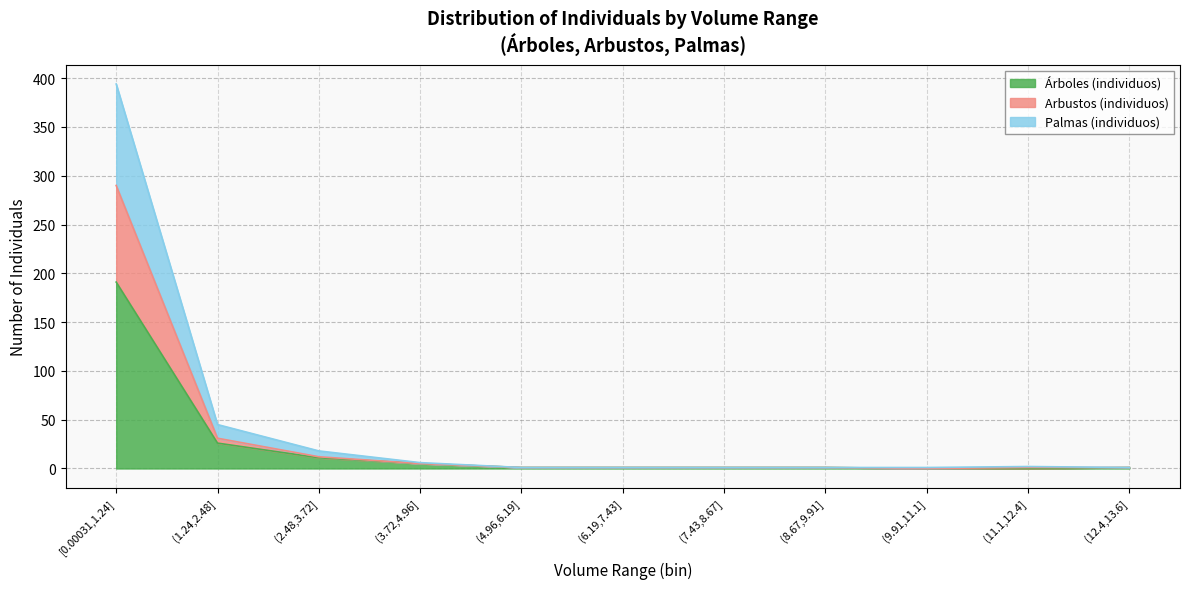

What is the highest value of the Árboles (individuos) series?

191